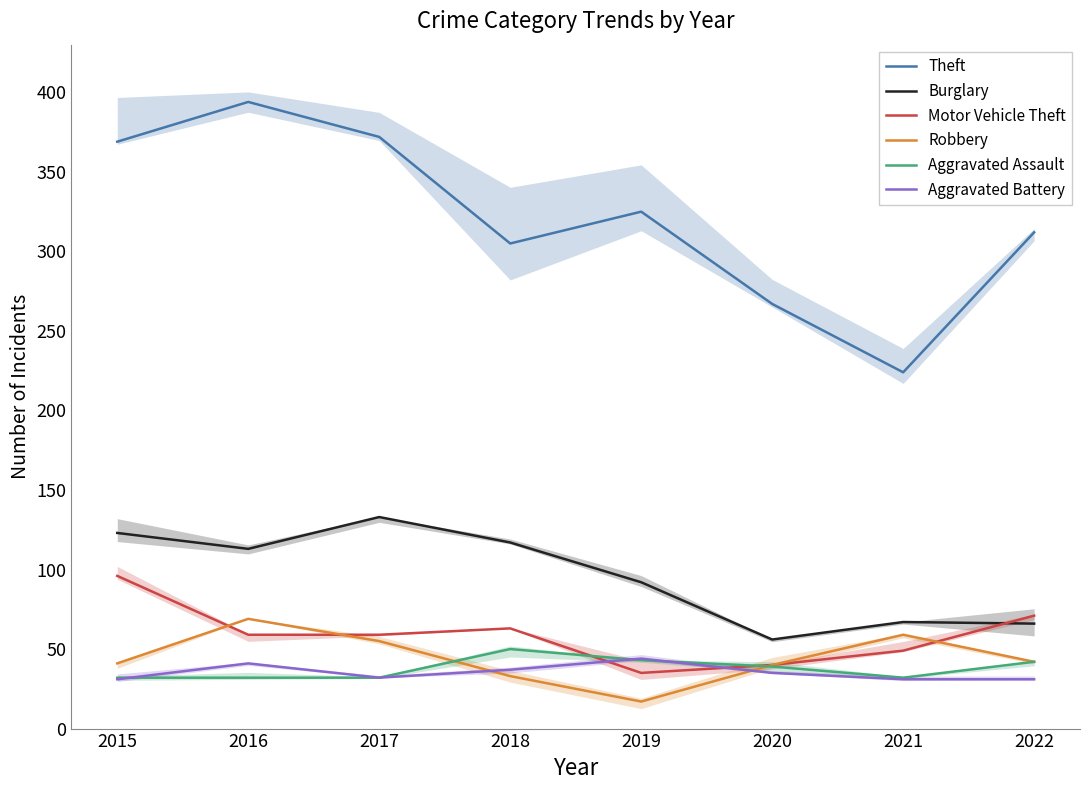

At which label does Motor Vehicle Theft first exceed 59?

2015